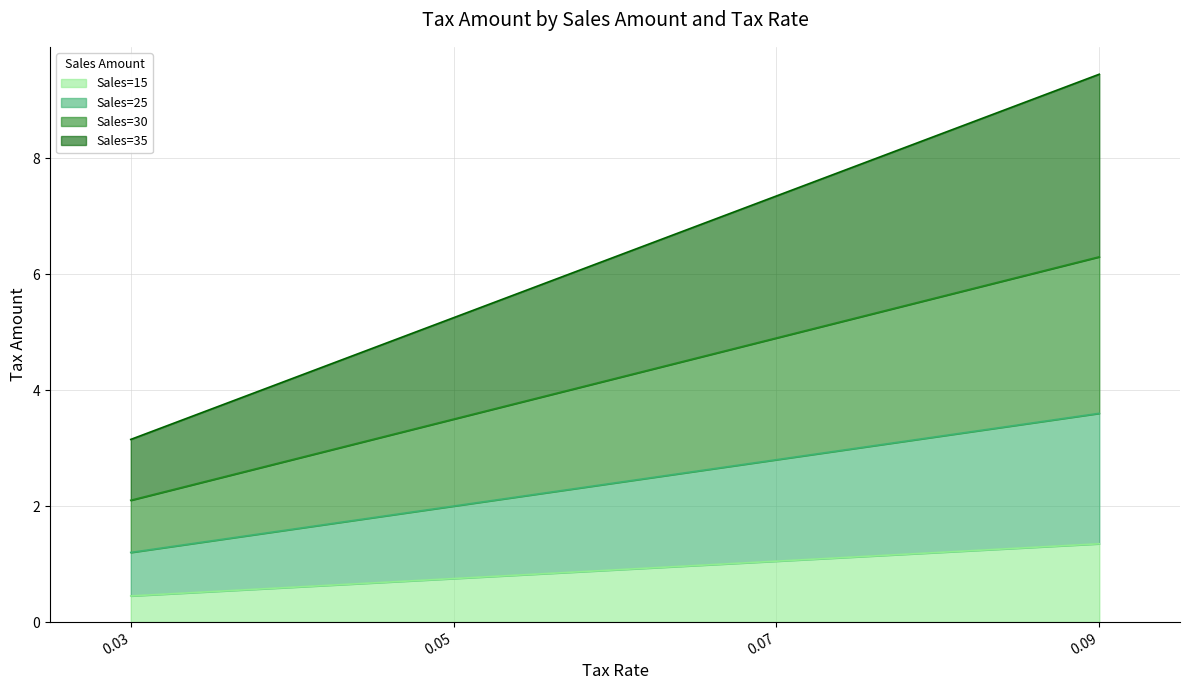

How many values in the Sales=15 series are below 1?

2